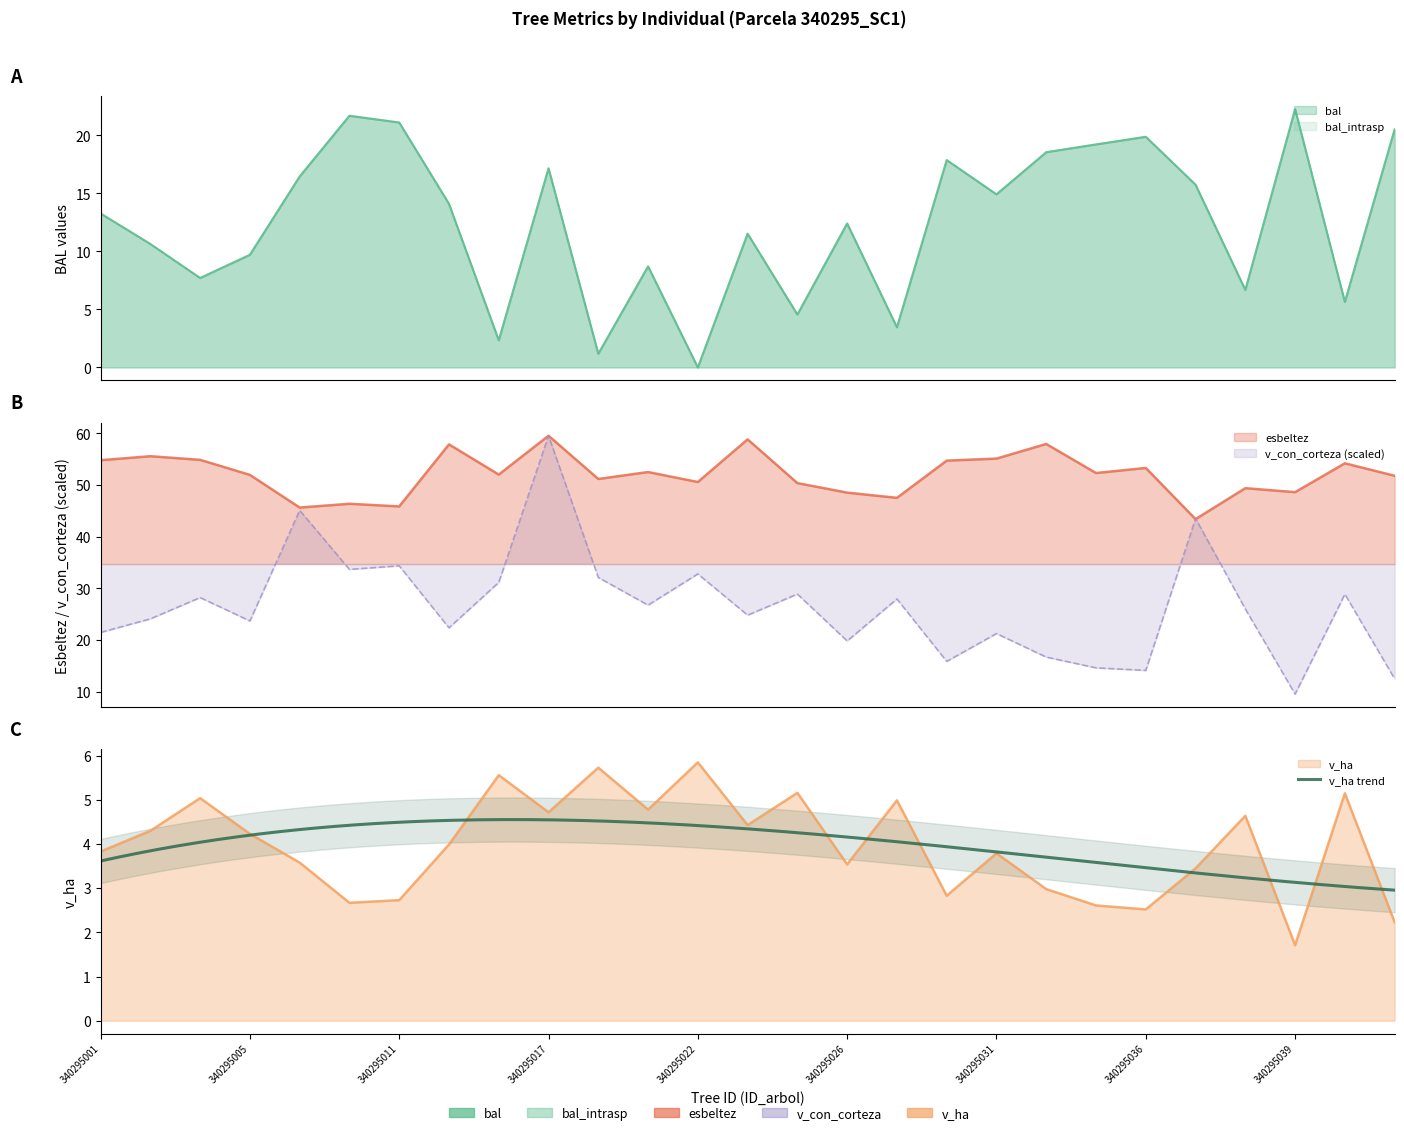

Rank the categories by v_ha value from highest to lowest.

340295022, 340295018, 340295014, 340295024, 340295042, 340295003, 340295027, 340295020, 340295017, 340295038, 340295023, 340295002, 340295005, 340295012, 340295001, 340295031, 340295006, 340295026, 340295037, 340295032, 340295029, 340295011, 340295010, 340295035, 340295036, 340295044, 340295039